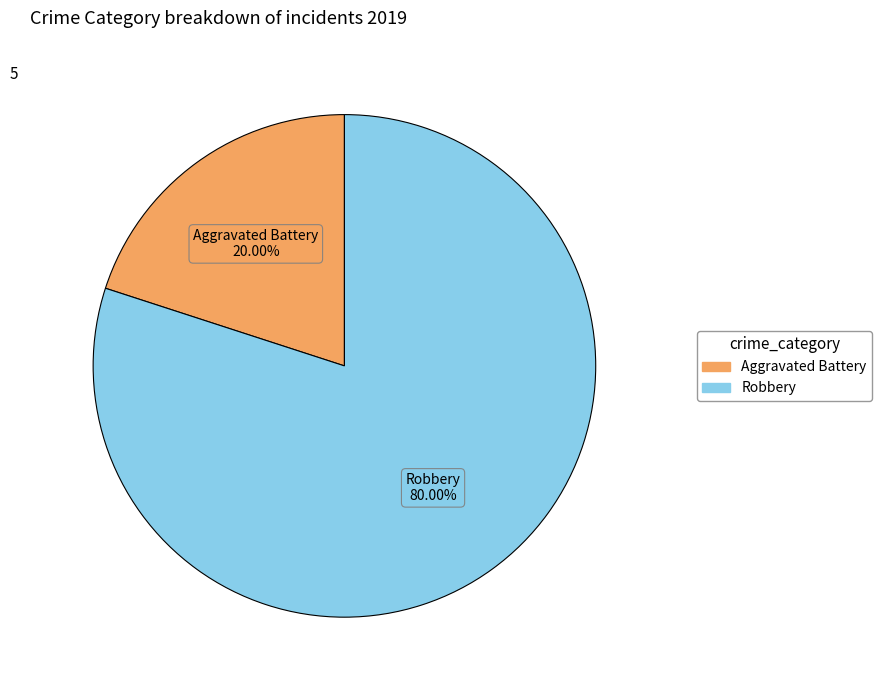

Which slice is the smallest?

Aggravated Battery